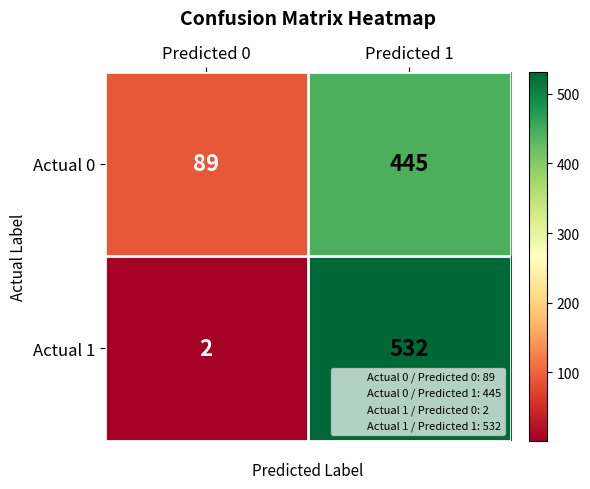

At which label does Actual 1 reach its peak?

Predicted 1